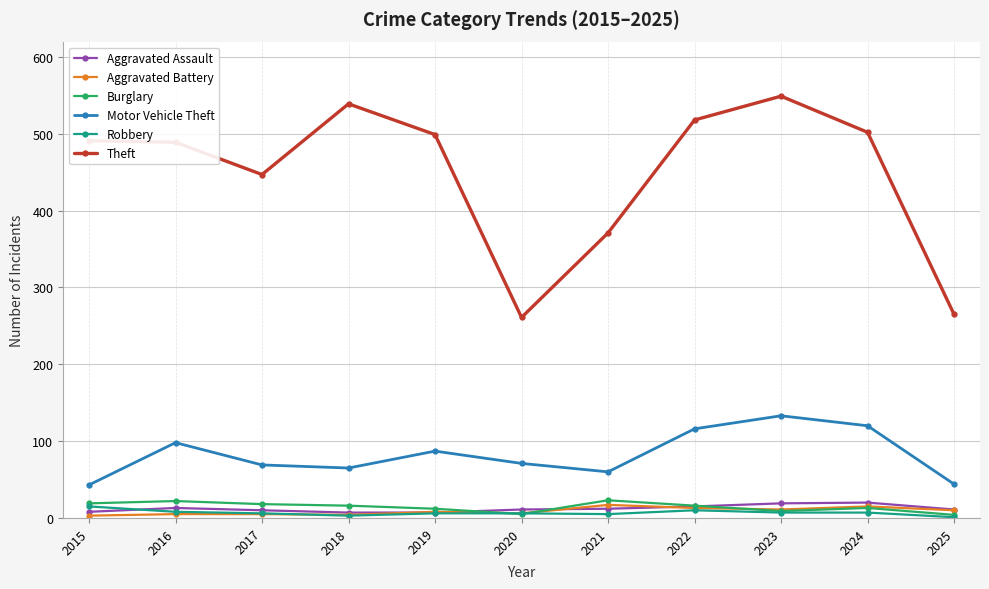

What is the spread (max minus min) of values at 2018?

536